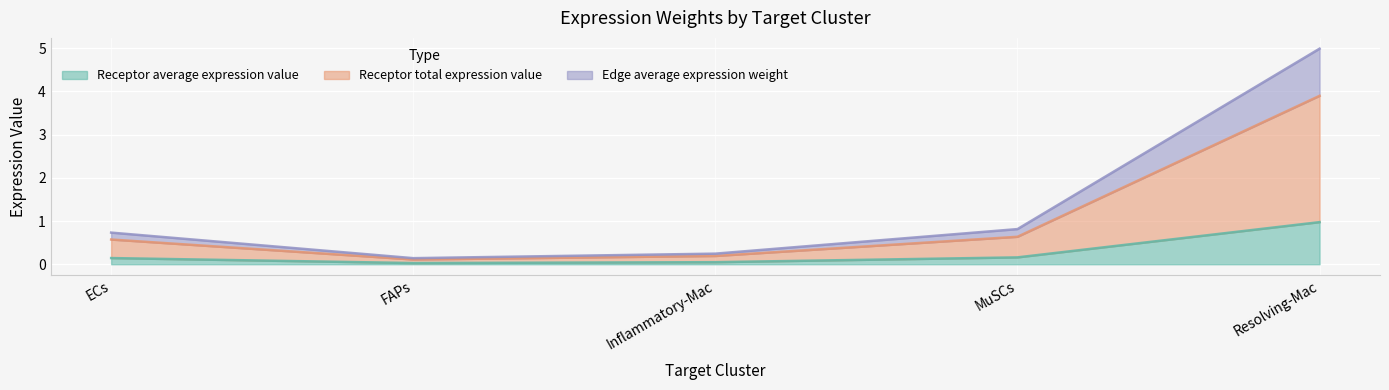

What is the average value of the Receptor total expression value series?

1.1